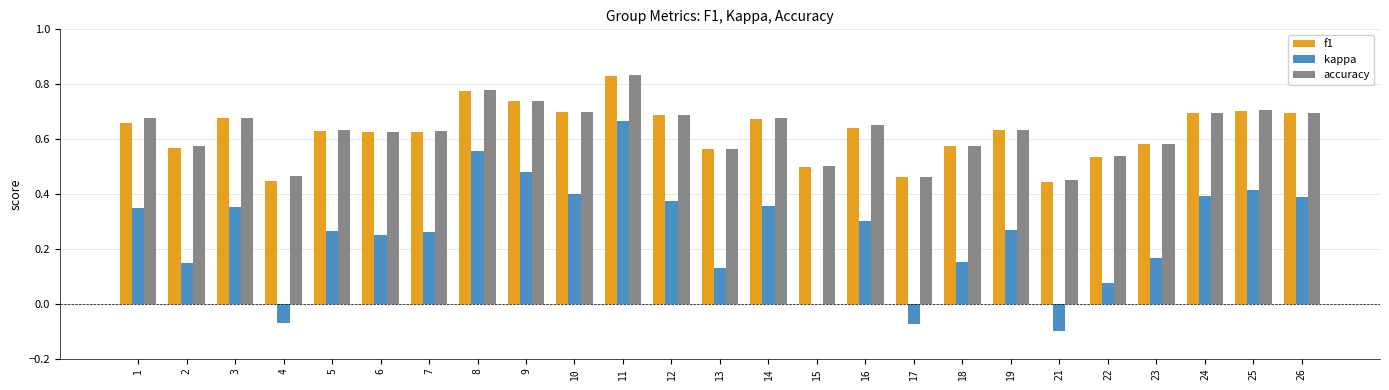

At which category does the chart reach its peak across all series?

11